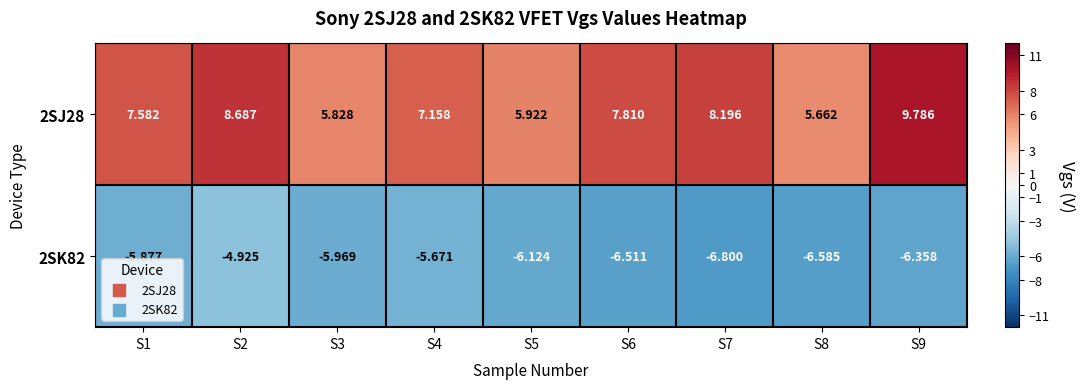

How many data points does each series have?

9